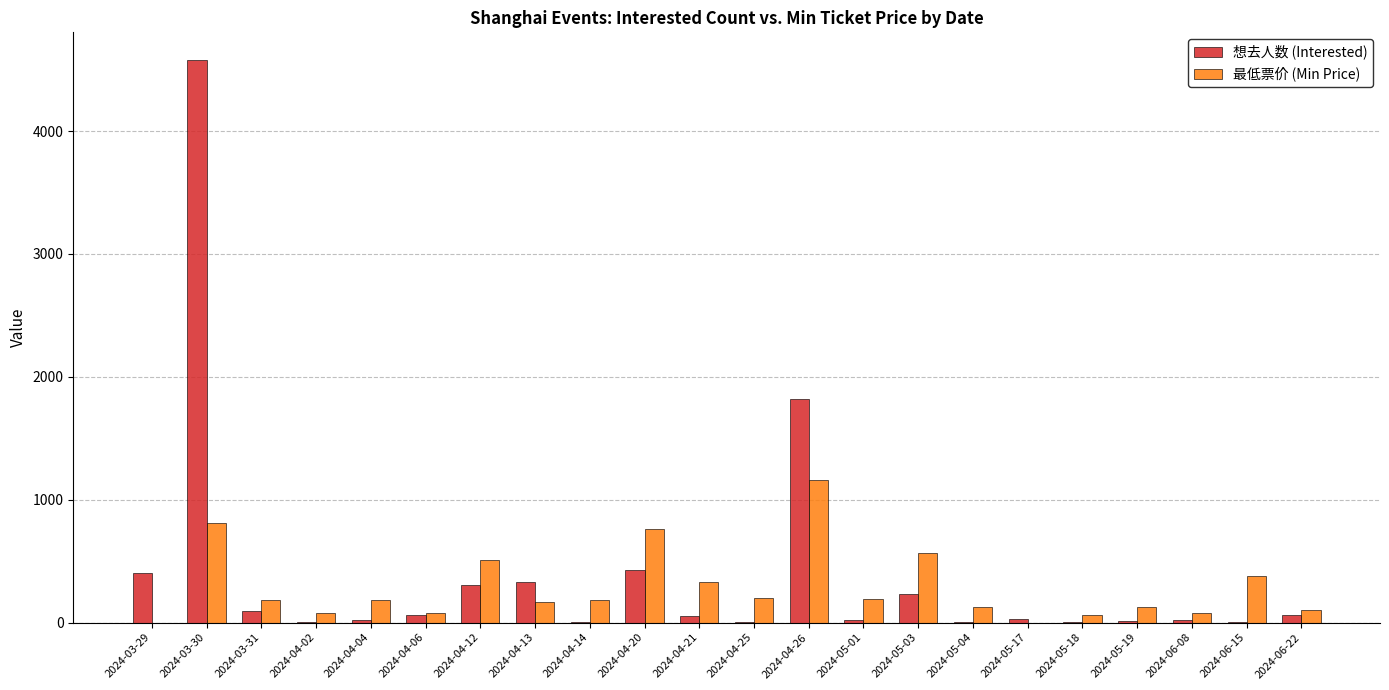

What is the highest value of the 想去人数 (Interested) series?

4575